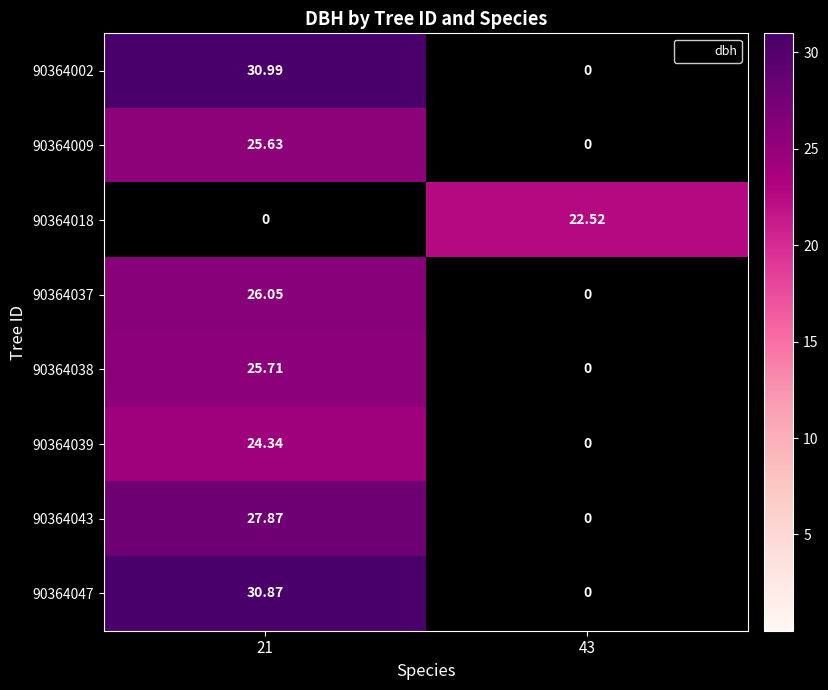

Is the value of 90364043 at 21 greater than the value of 90364037 at 43?

Yes